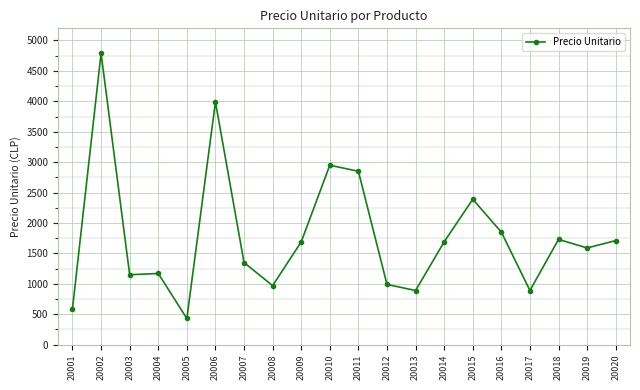

What is the difference between the maximum and minimum values?

4360